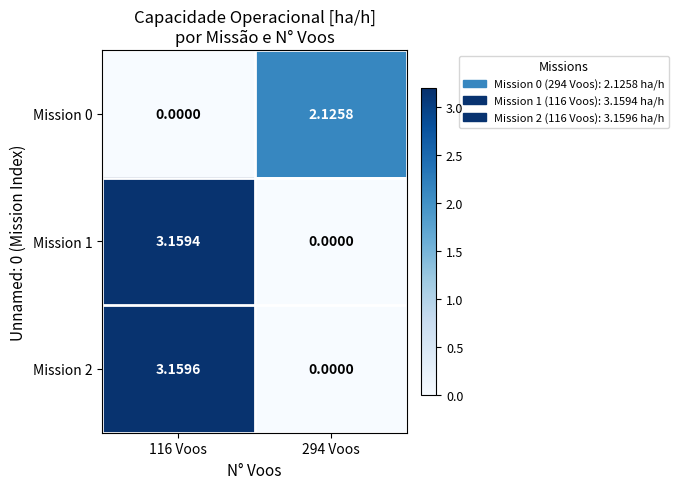

Is the value of Mission 0 at 116 Voos greater than the value of Mission 2 at 116 Voos?

No